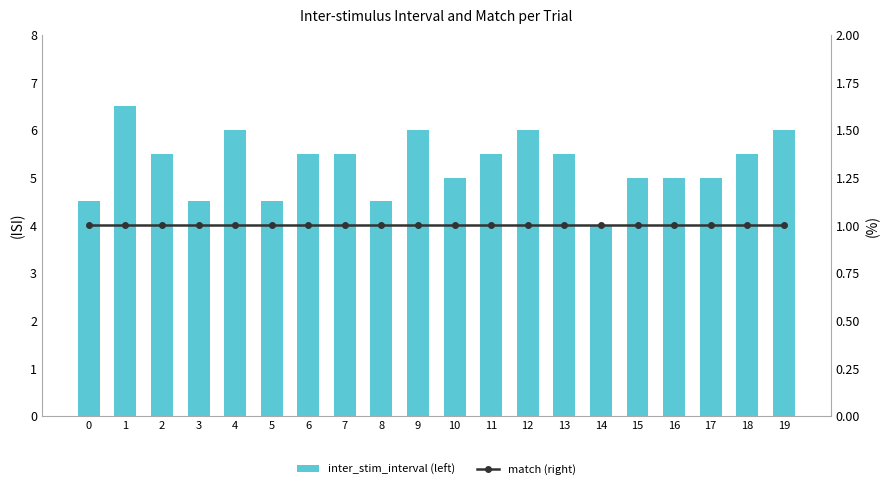

The value of inter_stim_interval (left) at 8 is 7.9. True or false?

False